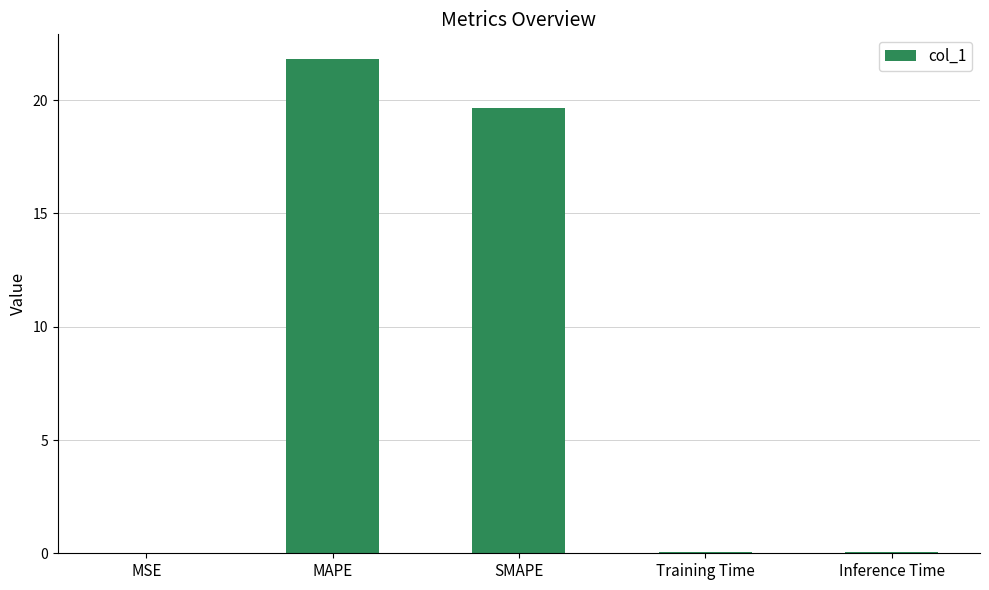

True or false: the data shows 0.0 at MSE.

True